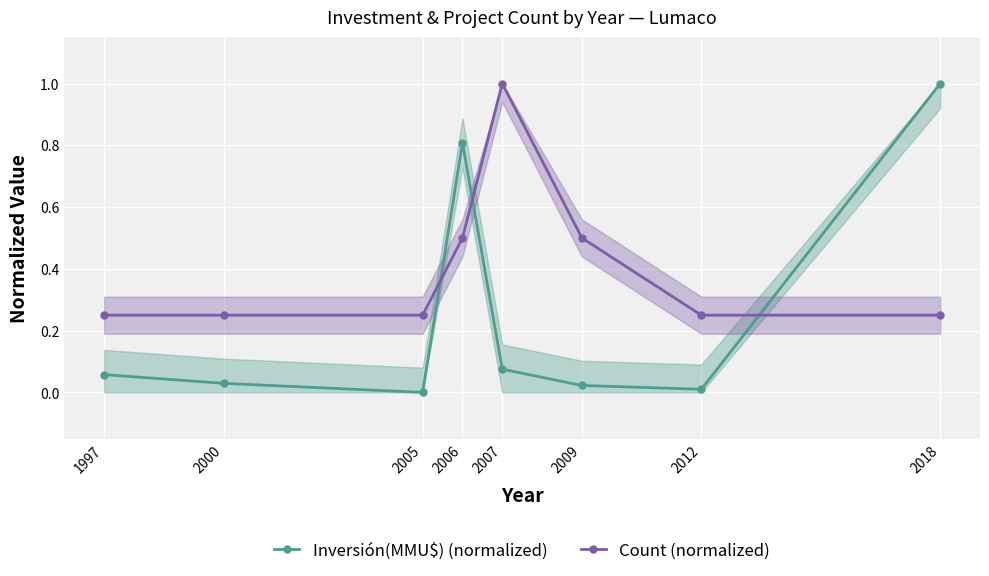

Is this an area chart (filled region under the line)?

No